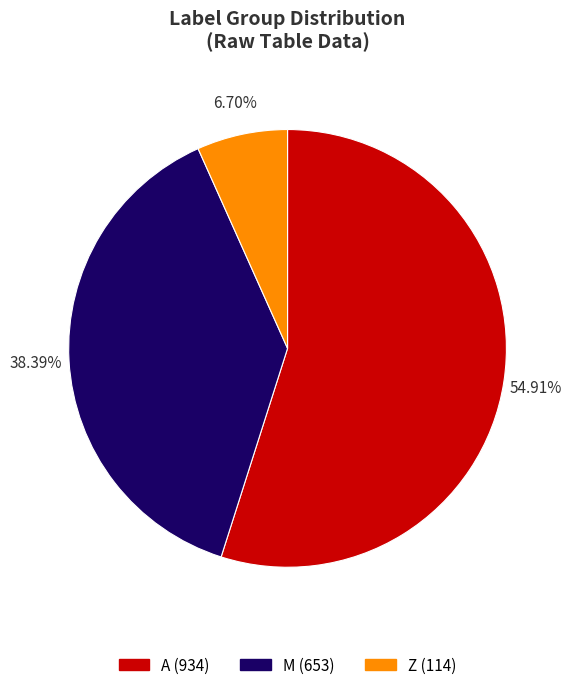

Is there a majority slice in this chart?

Yes